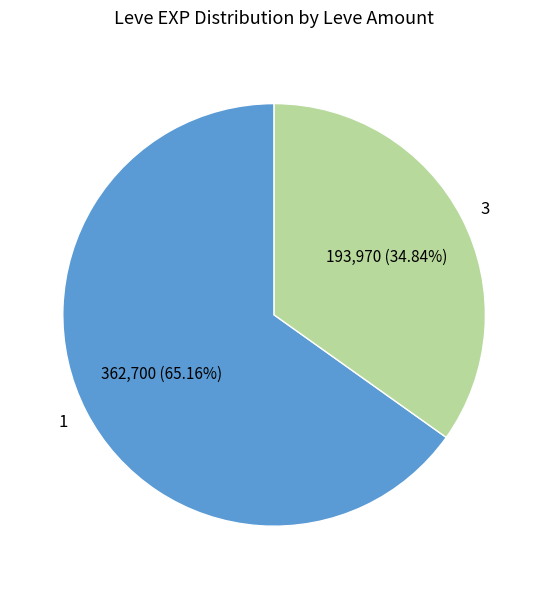

Approximately how many times larger is the value at 1 compared to 3?

1.9